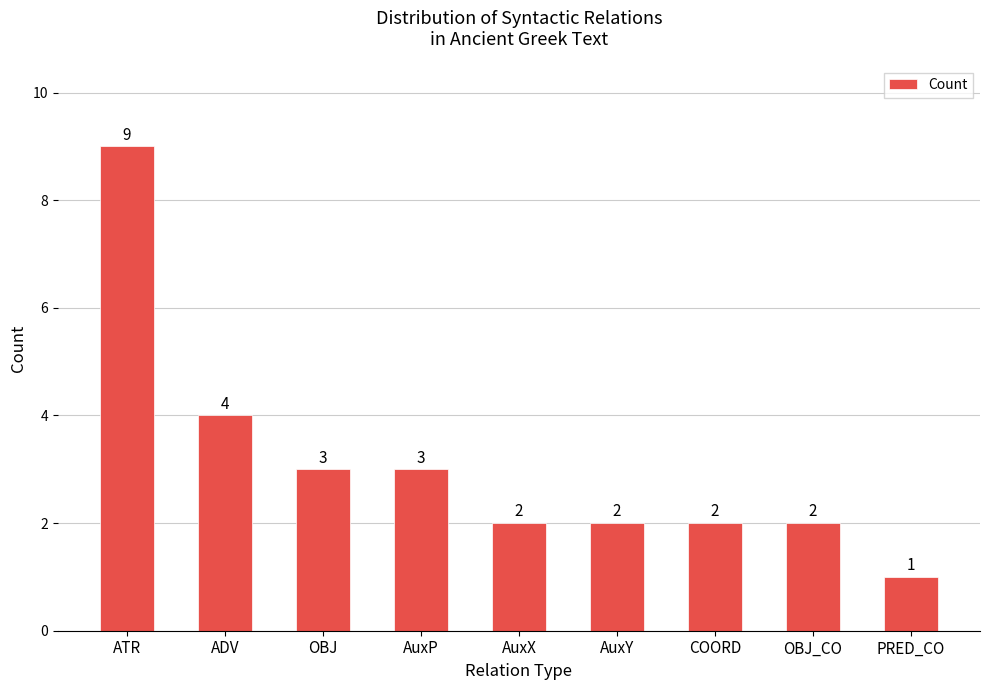

How many series are shown in this chart?

1